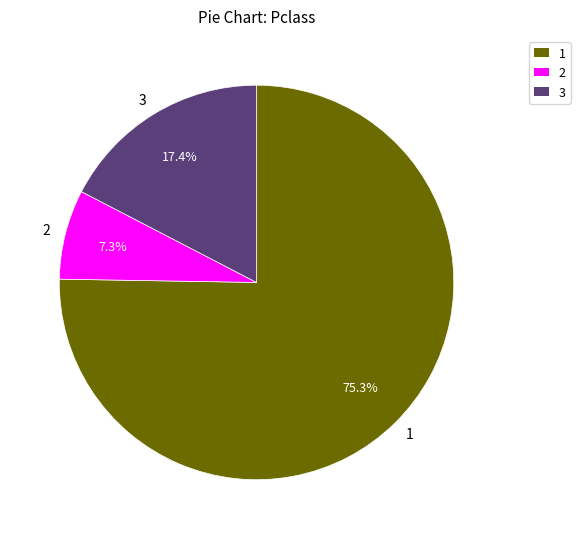

What is the smallest slice in the pie chart?

2